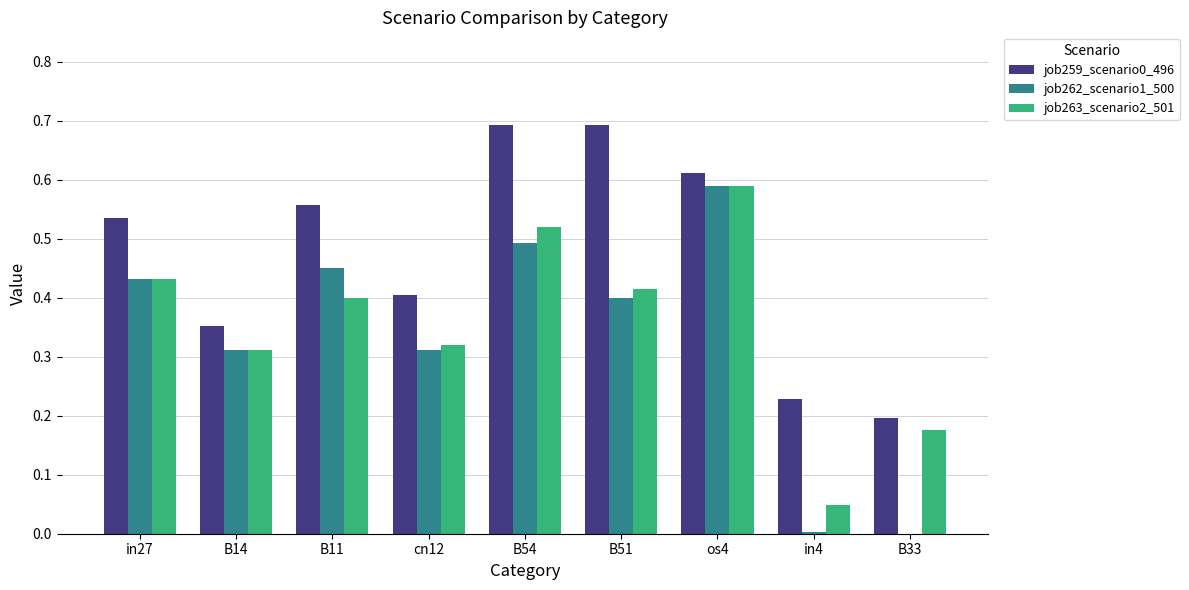

At which category is the sum across all series the highest?

os4